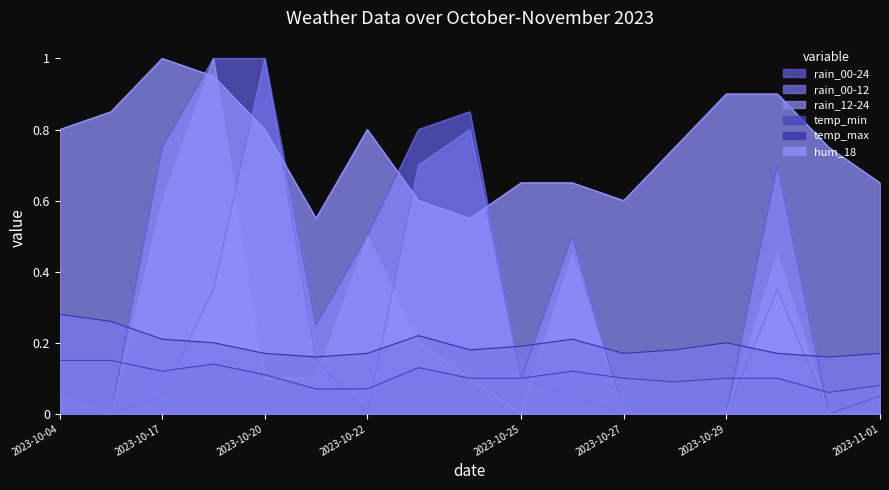

Does the chart have visible grid lines?

No